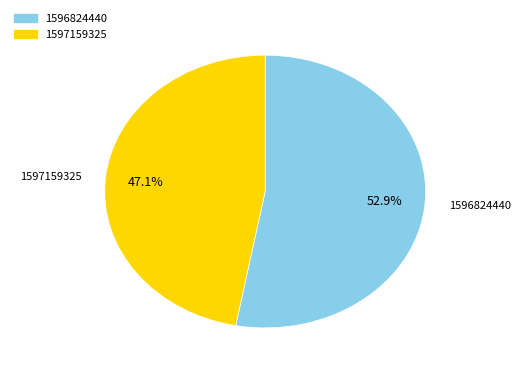

Is there a majority slice in this chart?

Yes